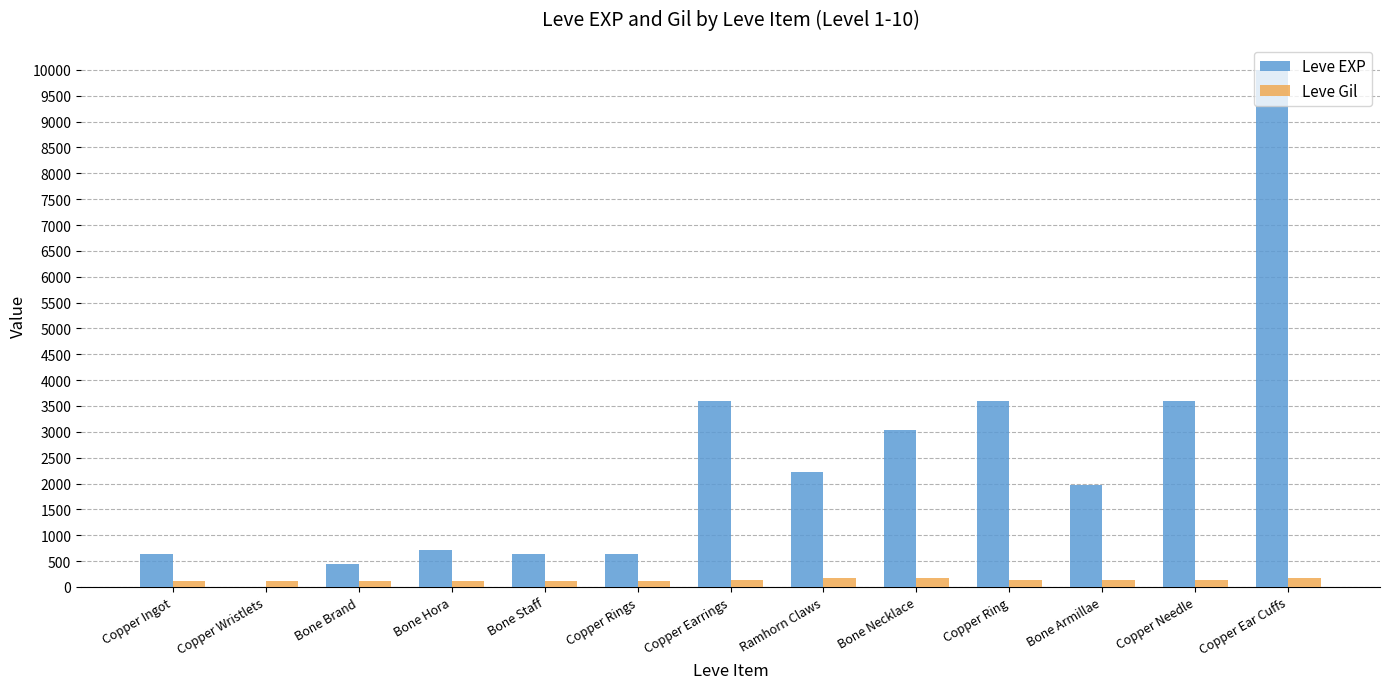

What is the highest value of the Leve EXP series?

9990